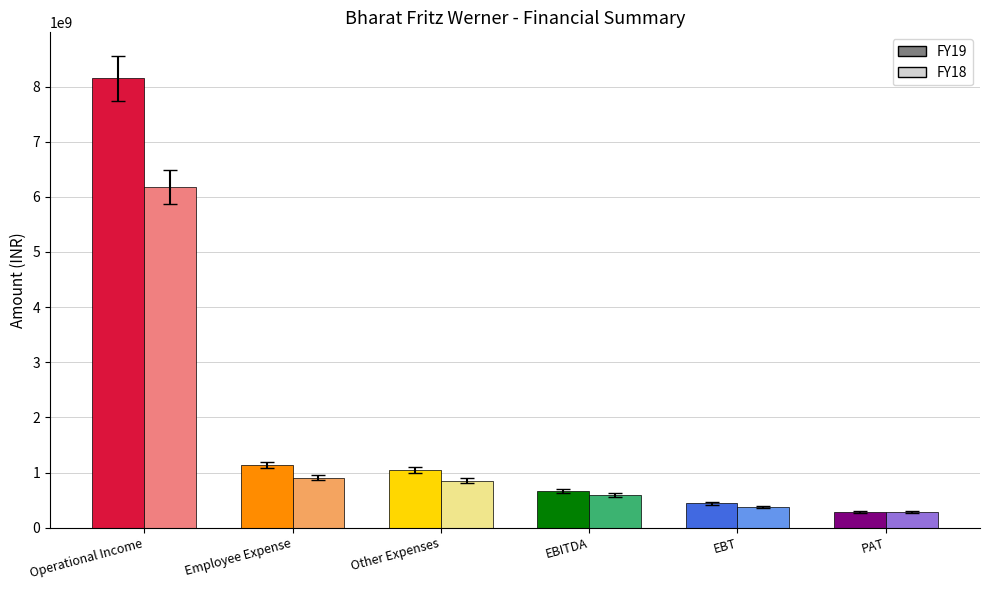

What is the smallest value displayed?

285000000